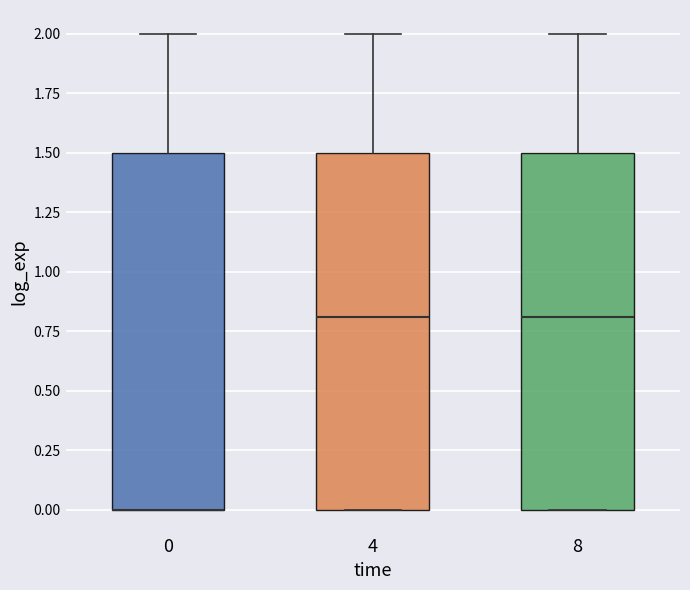

Reading left to right, read every box against the y-axis: the position of its median line, the range the box covers, and the ends of its whiskers. The values are not printed on the chart, so give them approximately, as read against the axis.

0: median 0.0 (drawn on the box's lower edge), box 0.0 to 1.5, whiskers 0.0 to 2.0
4: median 0.8, box 0.0 to 1.5, whiskers 0.0 to 2.0
8: median 0.8, box 0.0 to 1.5, whiskers 0.0 to 2.0